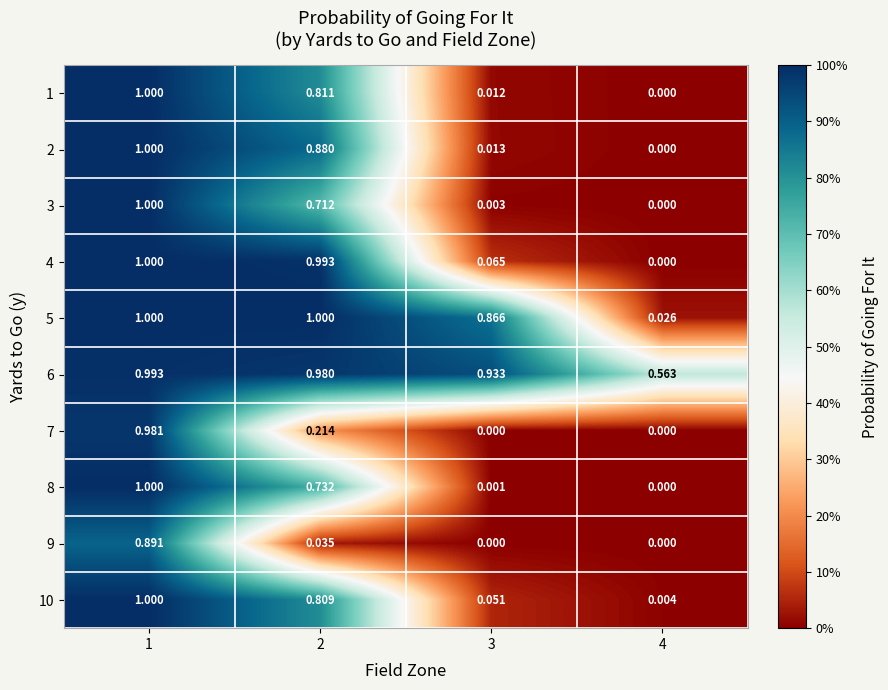

Is the value of 3 at 2 greater than the value of 2 at 1?

No